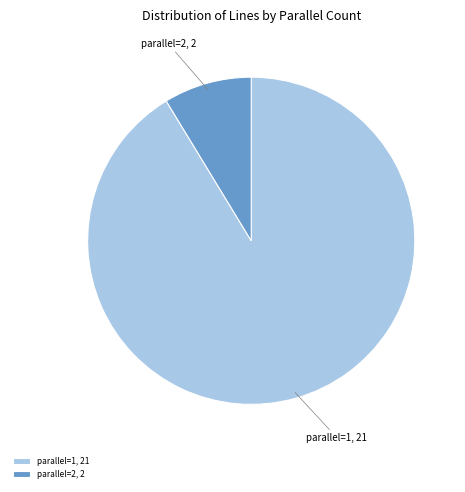

The parallel=1 slice represents 91% of the pie. True or false?

True